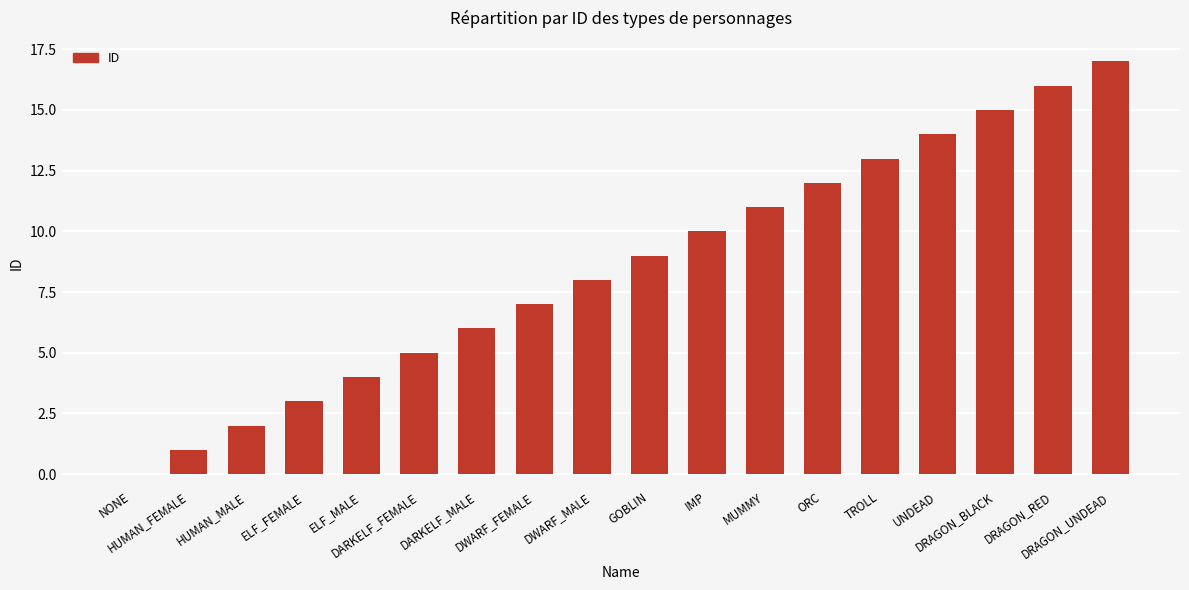

The chart shows a value of 14 at UNDEAD. True or false?

True